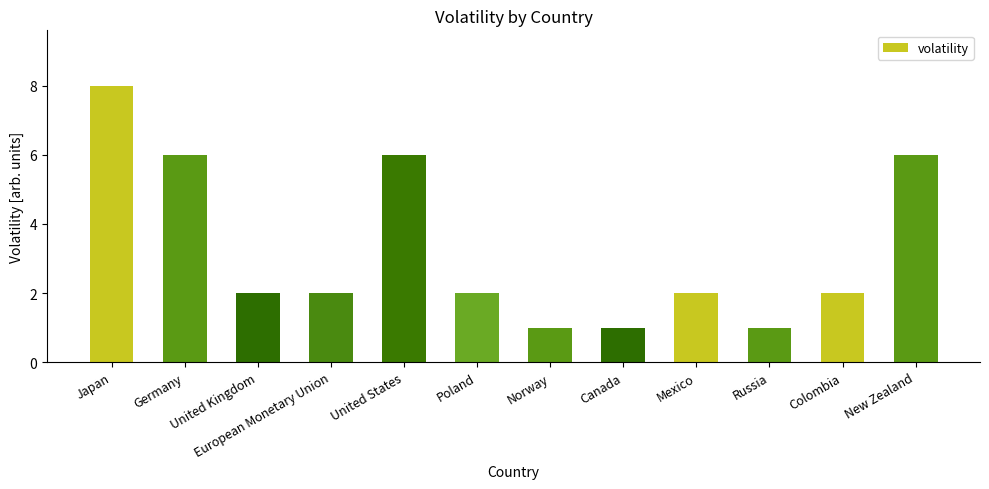

What is the greatest value displayed?

8